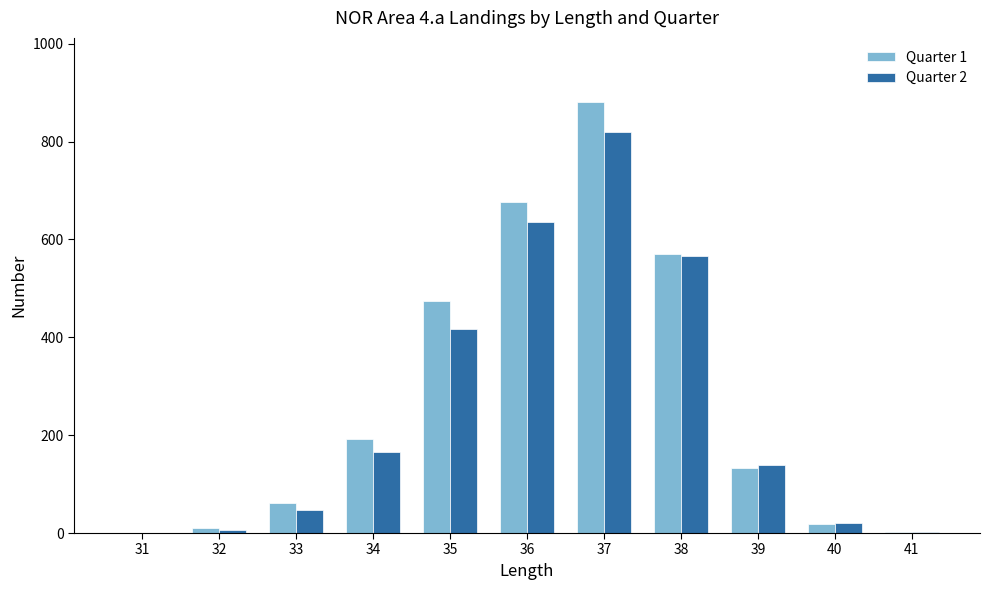

Is it true that Quarter 1 equals 1302 at 37?

False